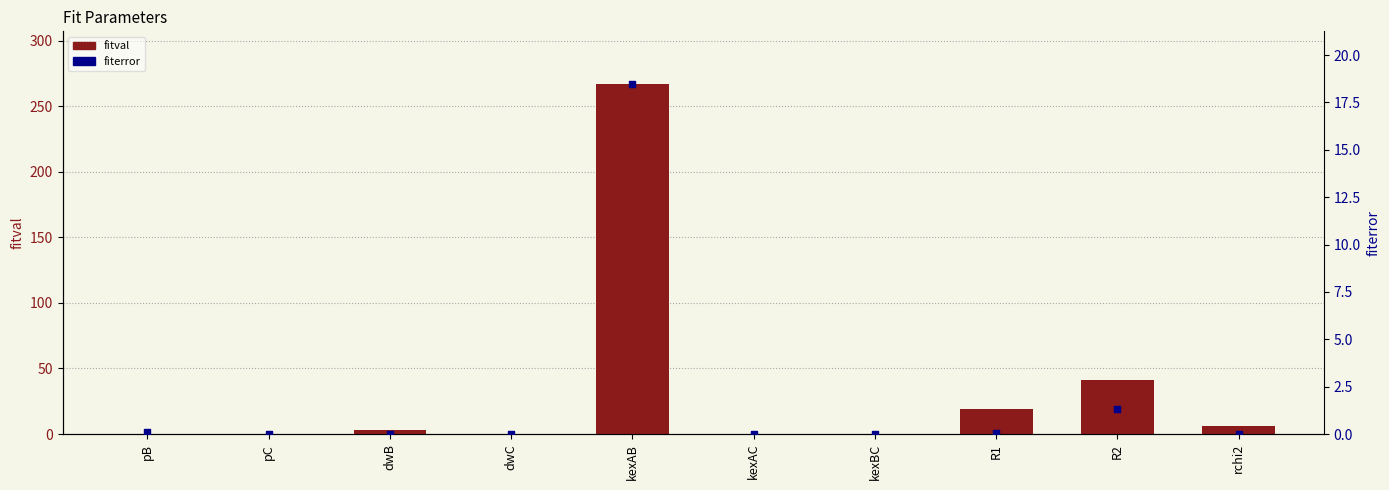

Is the value of fitval at R1 greater than the value of fiterror at kexAB?

Yes